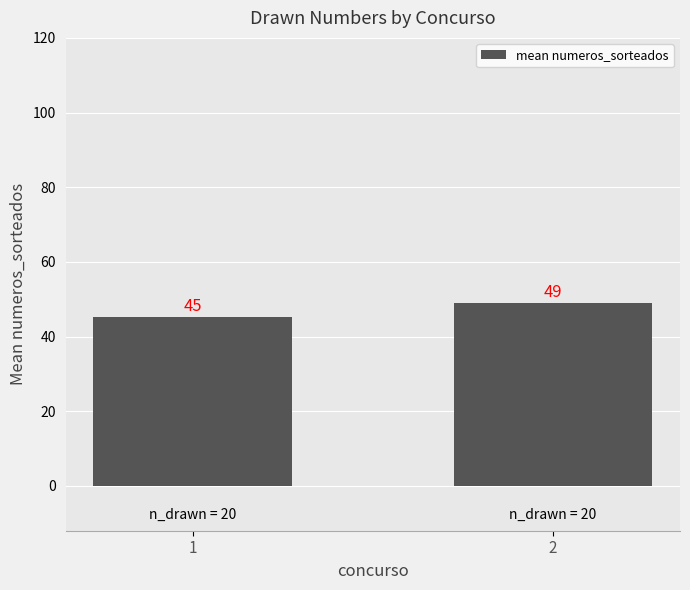

What is the greatest value displayed?

48.9